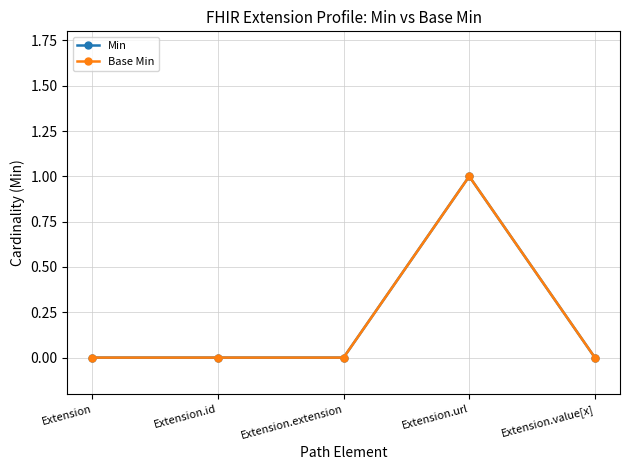

How many lines are shown in the chart?

2